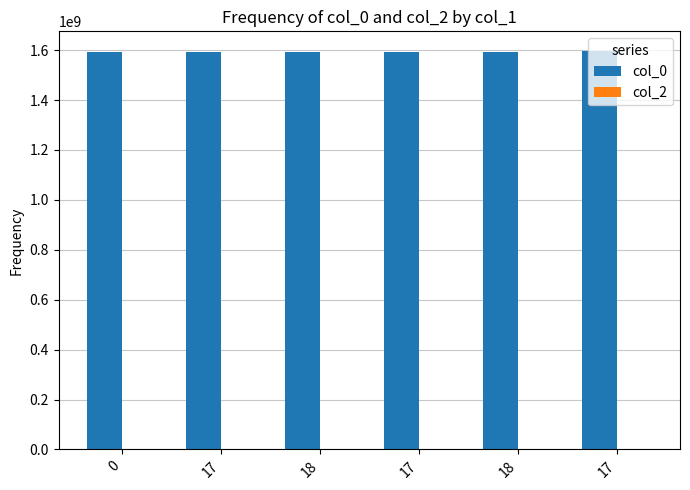

How many bars are there in total?

6